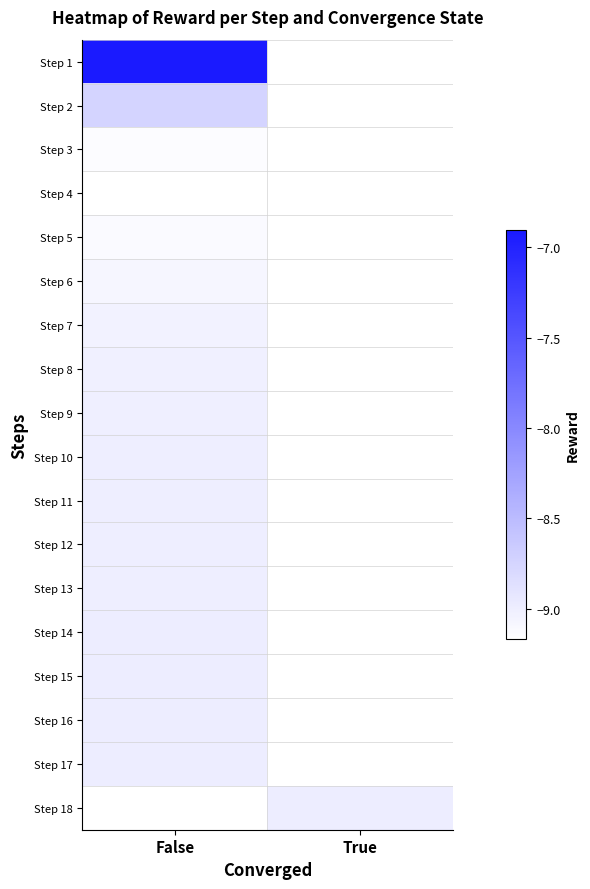

At which category does the chart reach its minimum across all series?

False